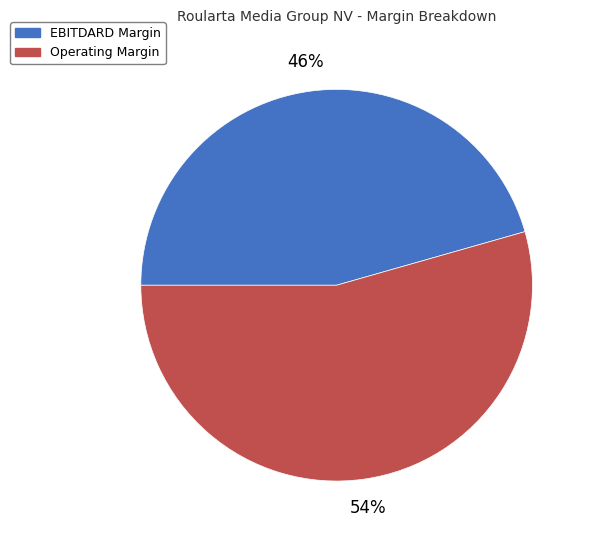

Which category has the biggest portion of the pie?

Operating Margin